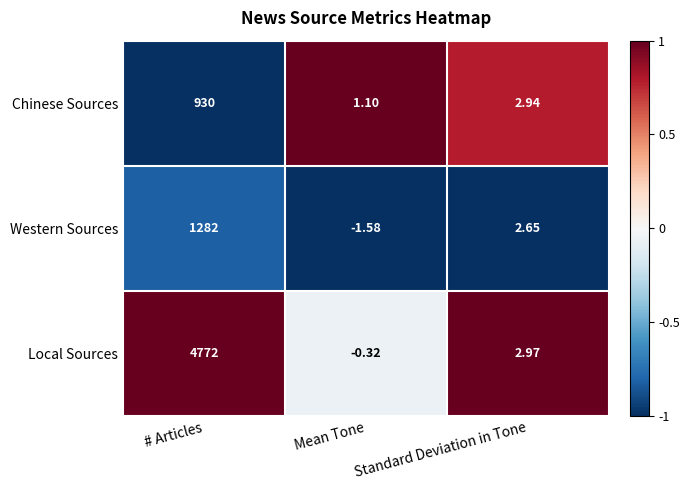

What is the spread (max minus min) of values at Mean Tone?

2.7